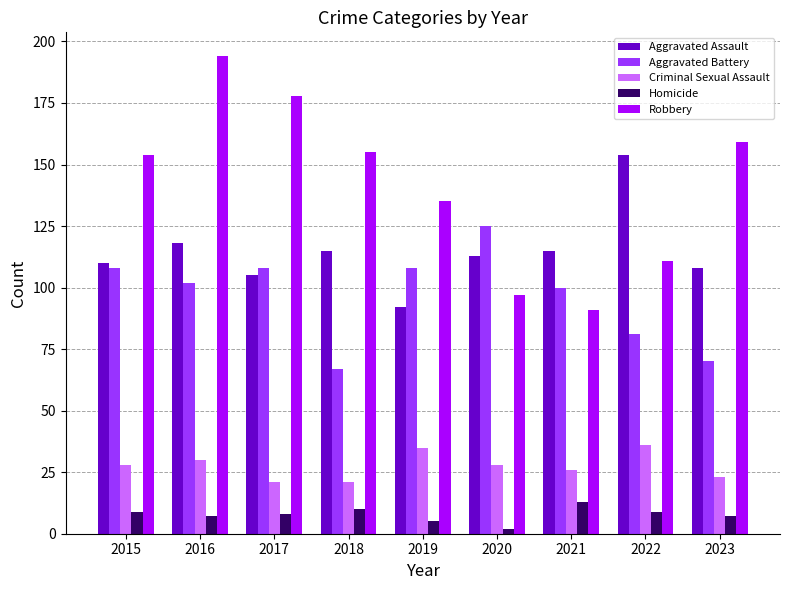

At 2018, list the series in order from smallest to largest.

Homicide, Criminal Sexual Assault, Aggravated Battery, Aggravated Assault, Robbery